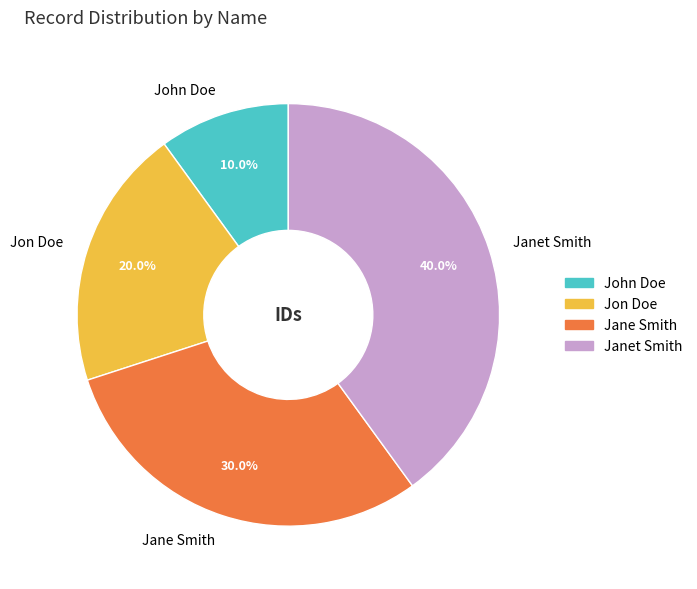

Does any single category account for the majority?

No